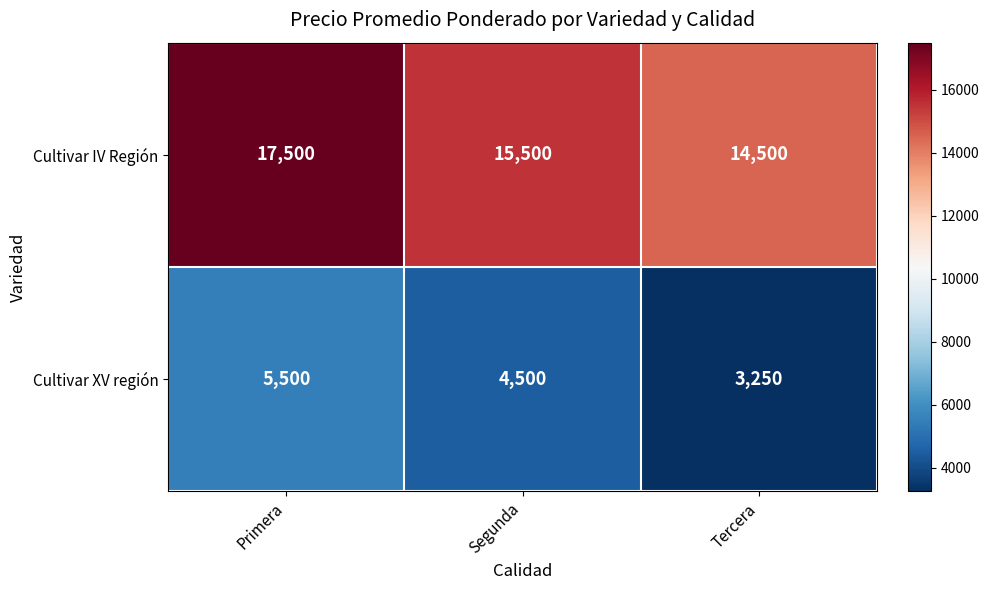

What is the difference between the maximum and minimum values in the Cultivar IV Región series?

3000